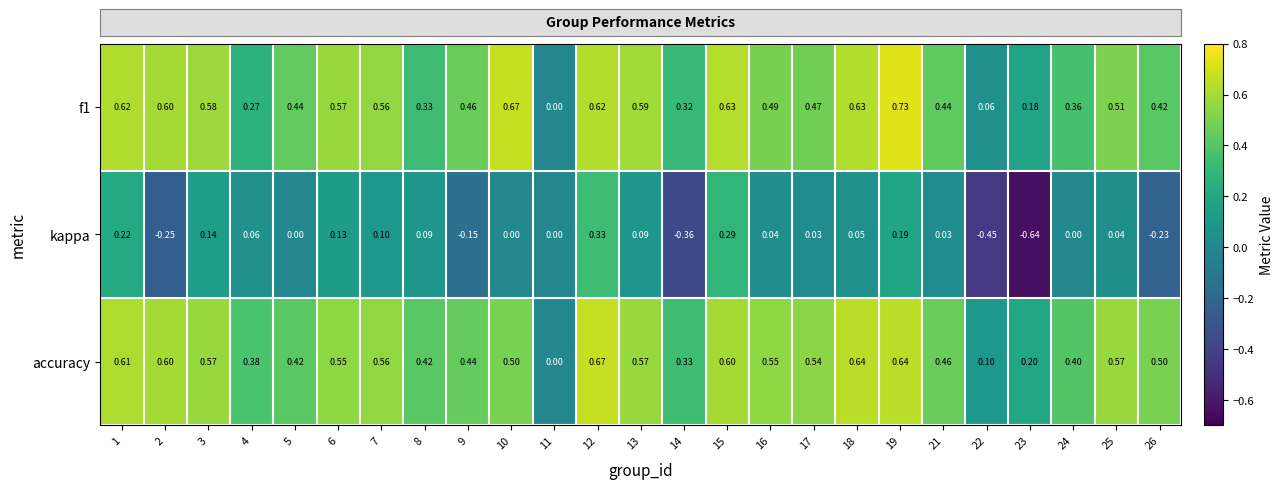

Is the value of accuracy at 22 greater than the value of f1 at 24?

No